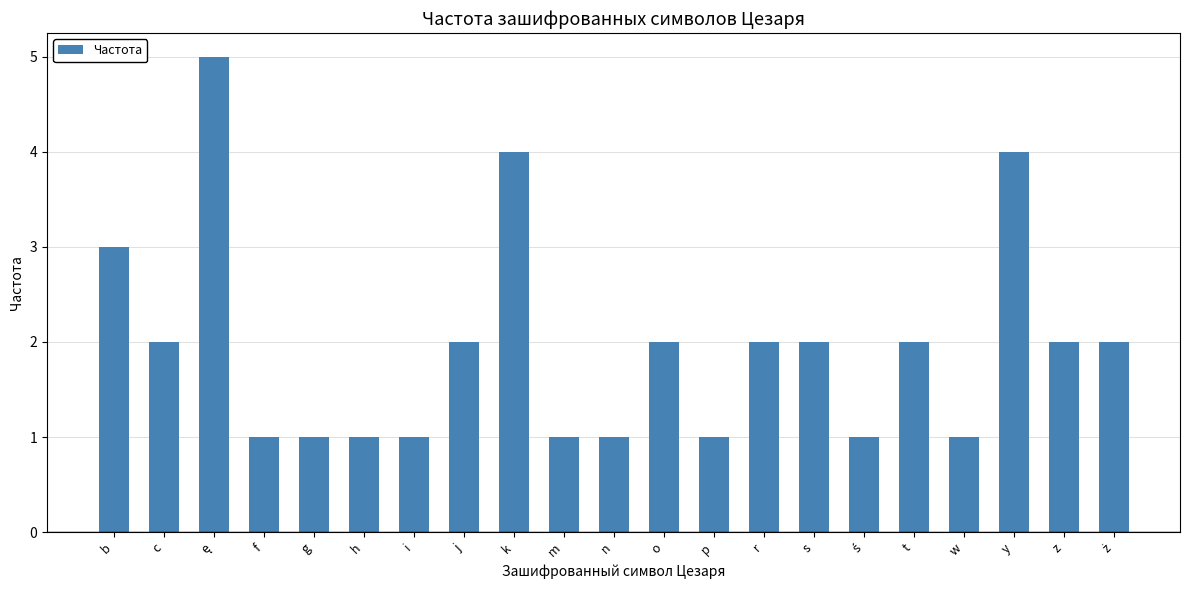

What is the maximum value shown in the chart?

5